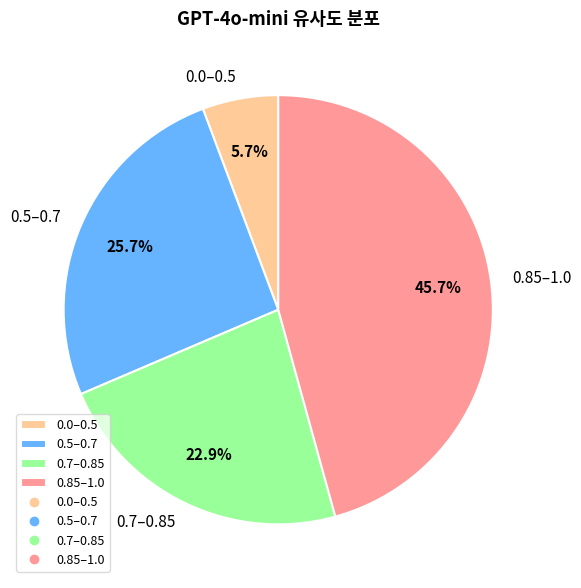

Is 0.5–0.7 the majority of the pie?

No